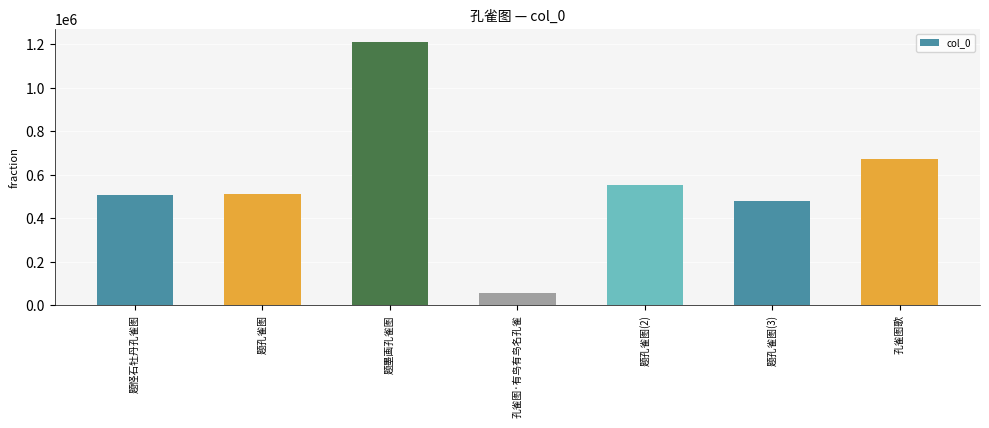

Between 题怪石牡丹孔雀图 and 孔雀图·有鸟有鸟名孔雀, which is larger?

题怪石牡丹孔雀图